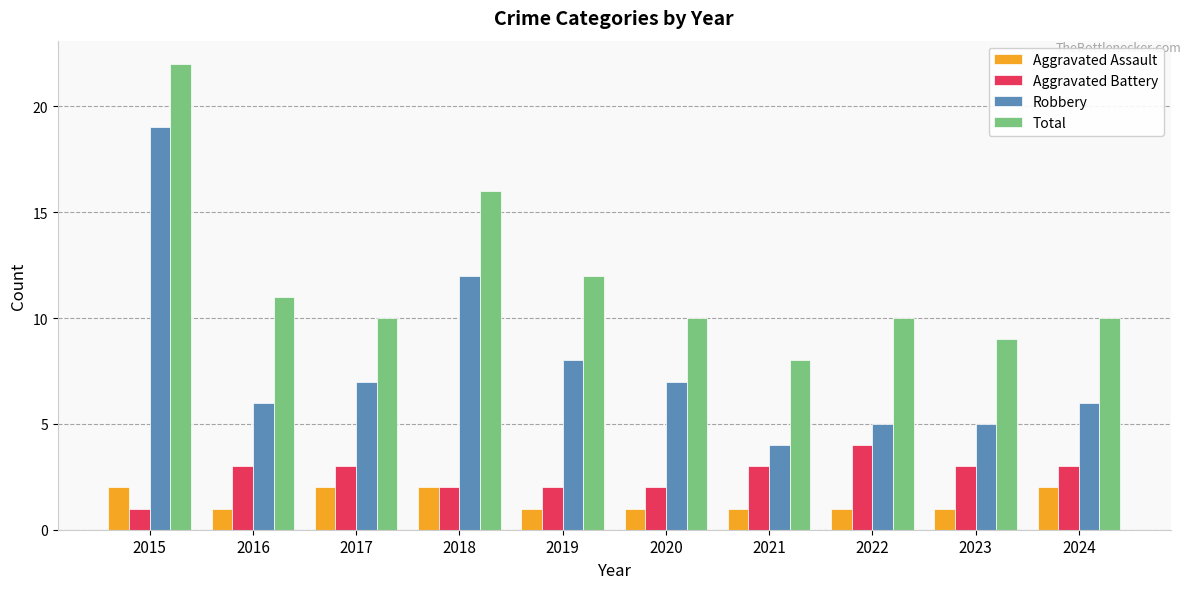

Where is Total nearest to the value 15?

2018